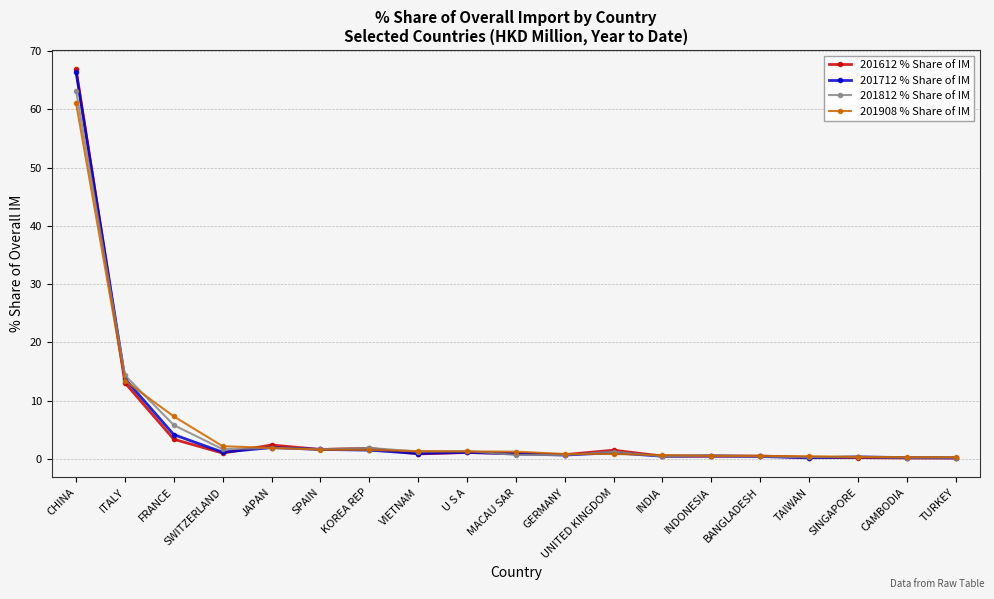

Which series has the largest range (max minus min)?

201612 % Share of IM